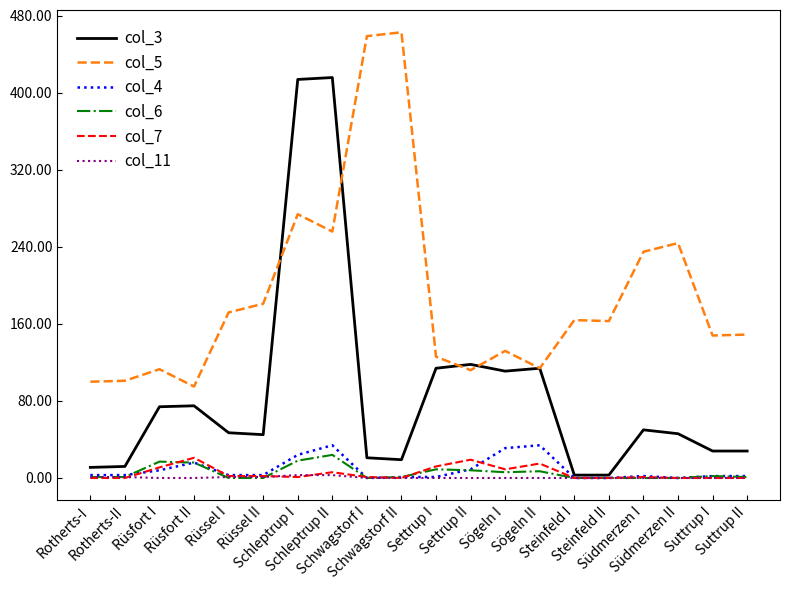

In col_5, how many points are lower than both neighbors (excluding endpoints)?

6